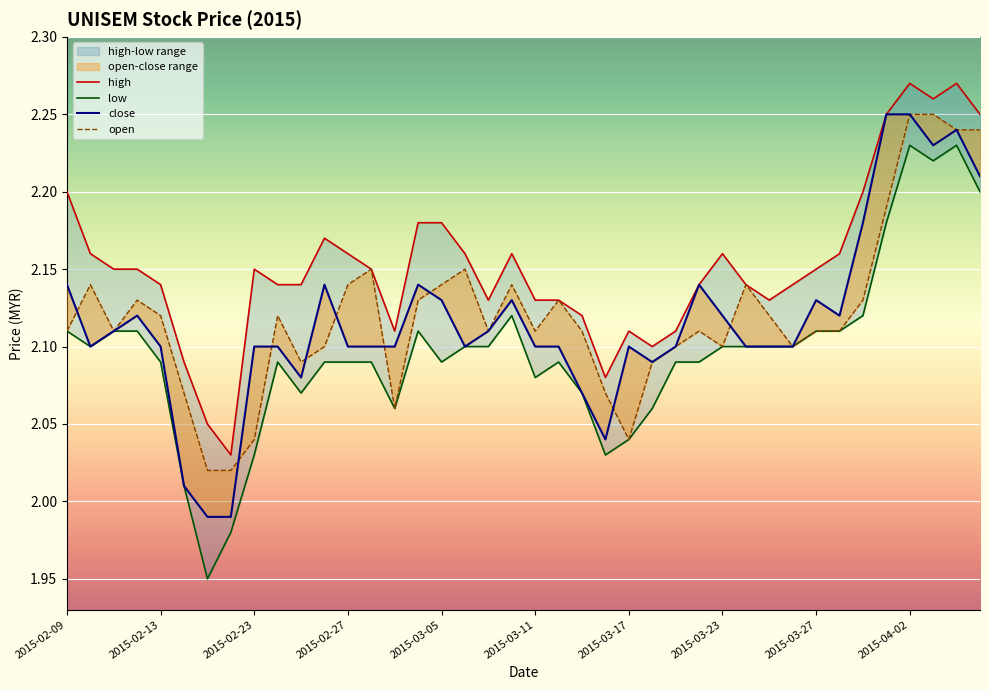

What is the minimum value for open?

2.0